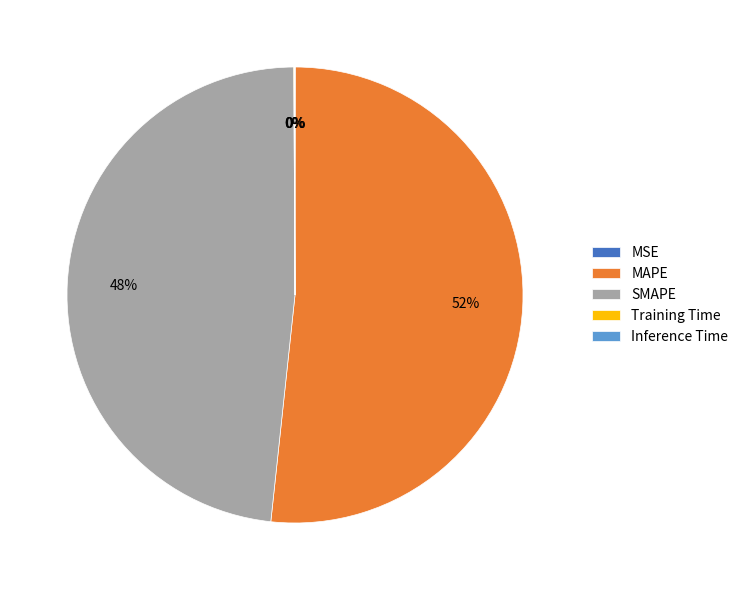

Do SMAPE and MAPE together represent more than half of the pie?

Yes